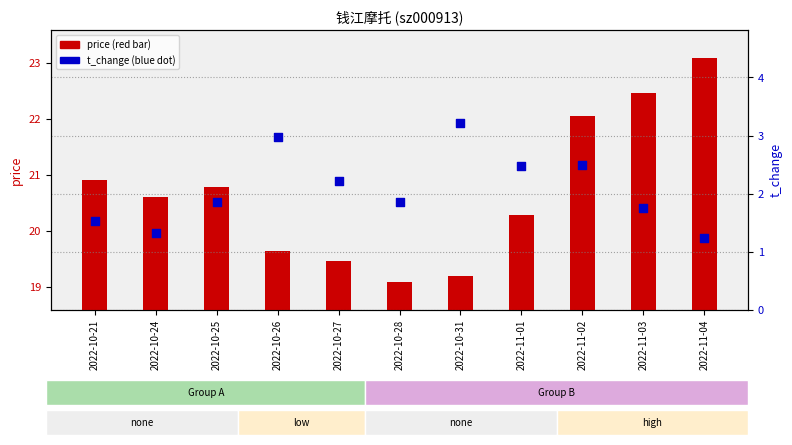

Is the value of price at 2022-11-04 greater than the value of t_change at 2022-11-04?

Yes